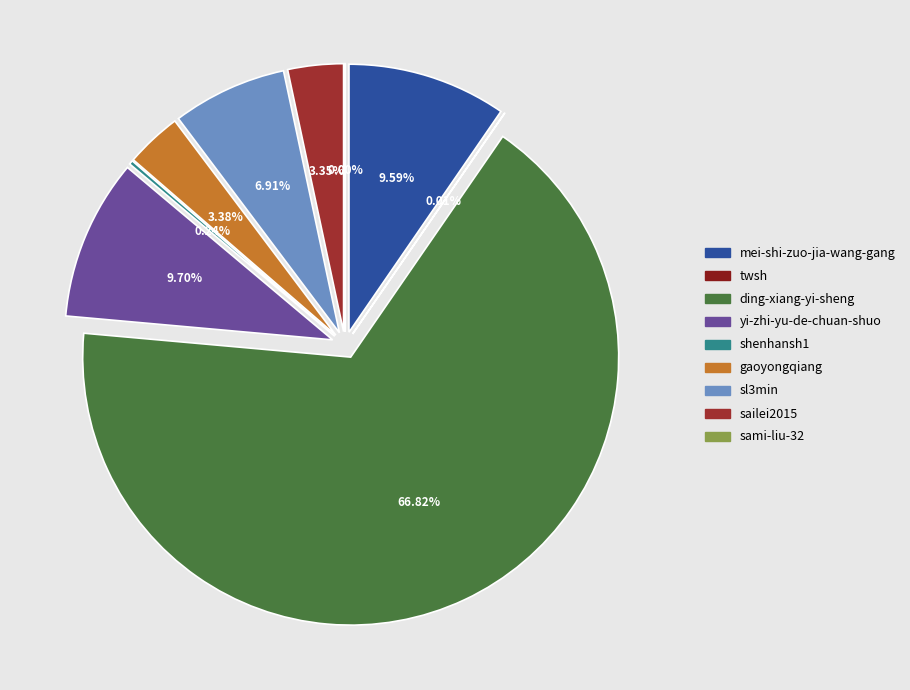

Rank the categories by value from lowest to highest.

sami-liu-32, twsh, shenhansh1, sailei2015, gaoyongqiang, sl3min, mei-shi-zuo-jia-wang-gang, yi-zhi-yu-de-chuan-shuo, ding-xiang-yi-sheng